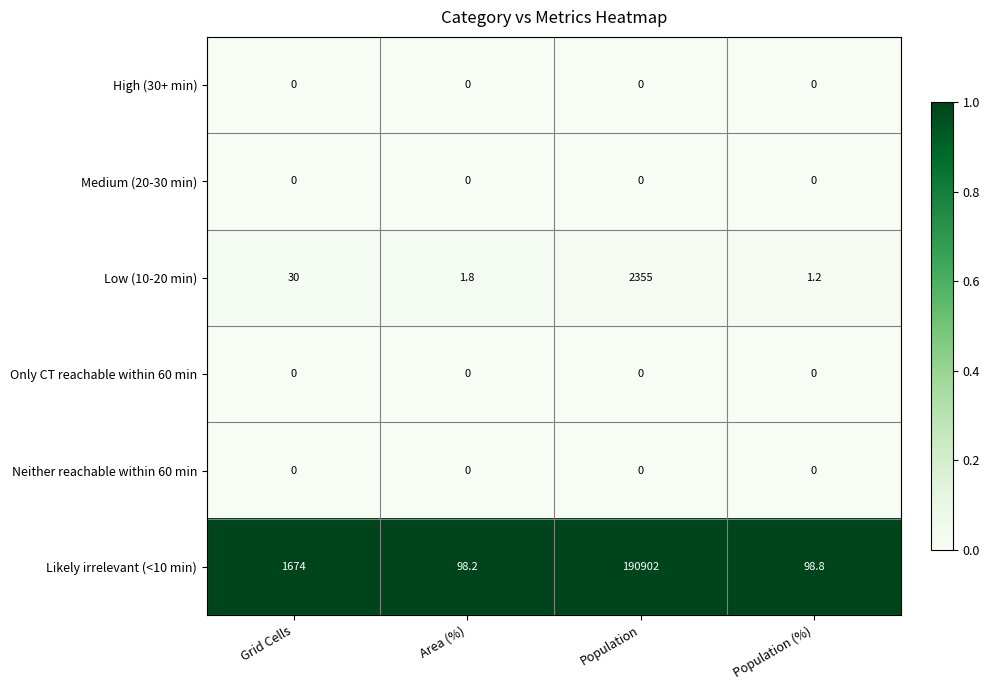

At which category is the sum across all series the highest?

Population